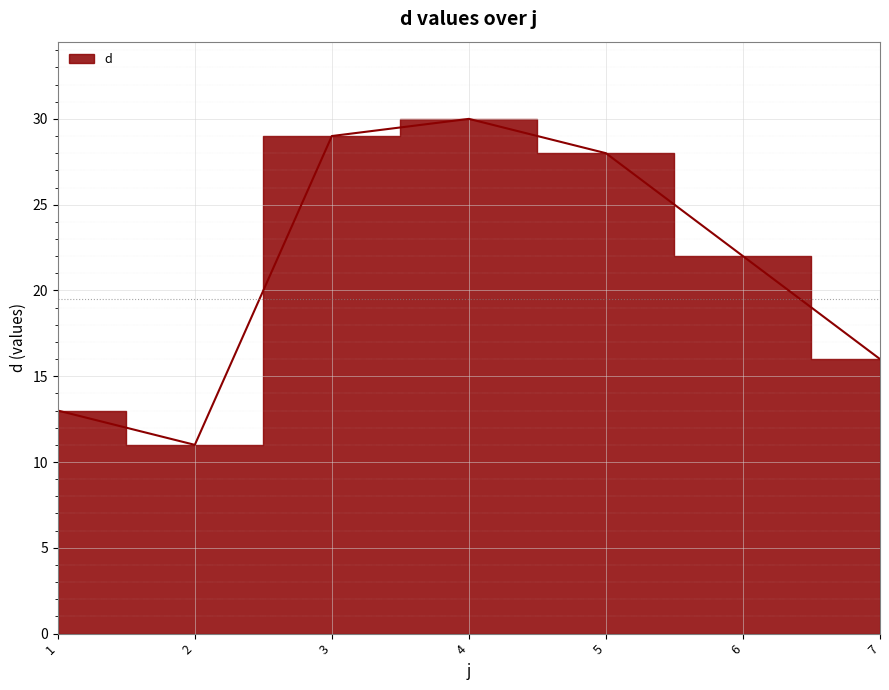

What is the average value?

21